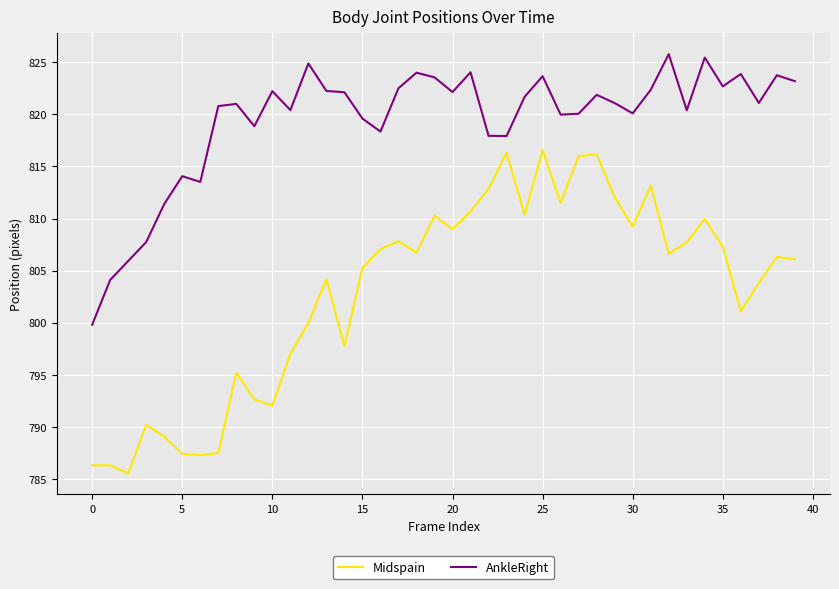

Which series has the widest spread of values?

Midspain